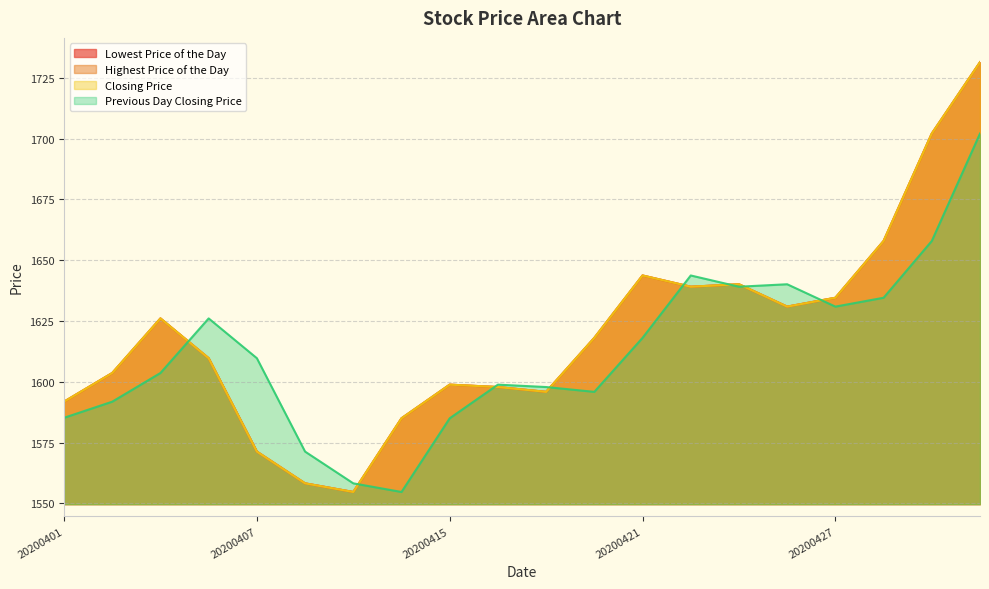

How many data points does each series have?

20